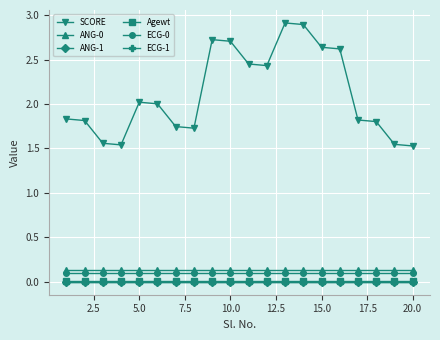

Does the chart display data point markers on the line(s)?

Yes